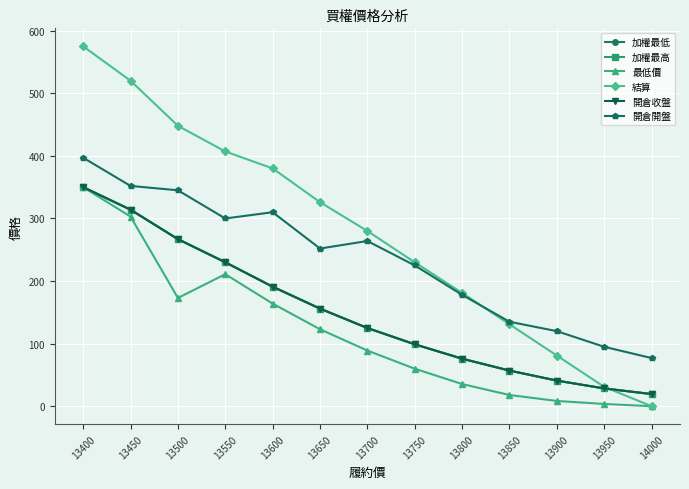

What value does the 加權最高 series have at 13400?

350.0